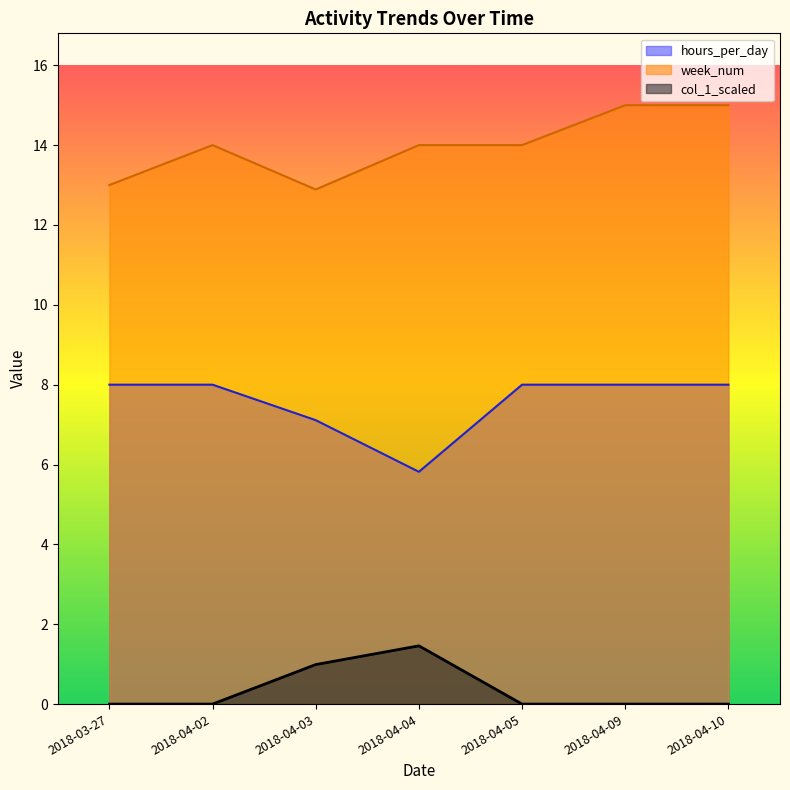

List the series in order of their peak value, lowest first.

col_1_scaled, hours_per_day, week_num